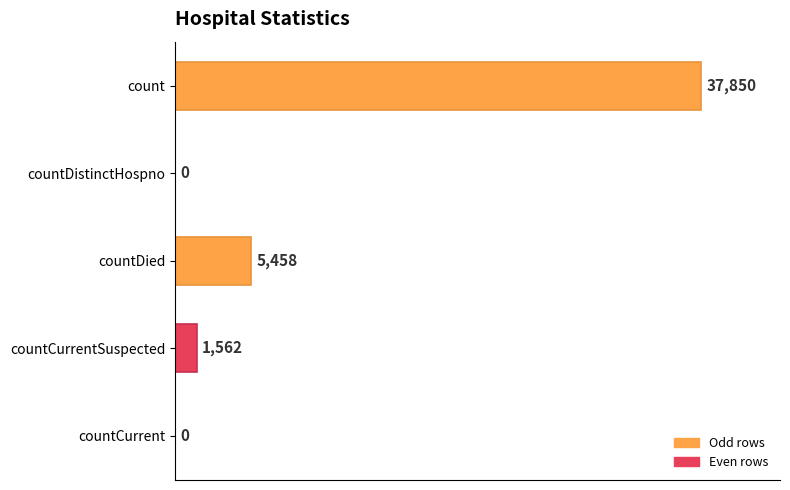

What is the sum of the values at countDied and countCurrentSuspected?

7020